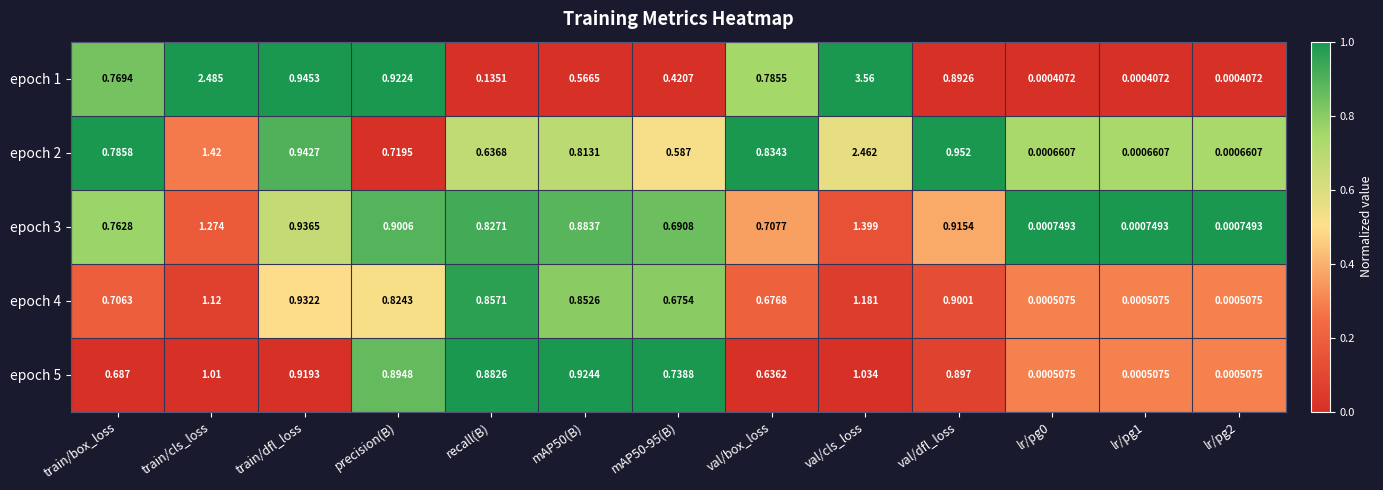

Which series has the largest total across all categories?

epoch 1